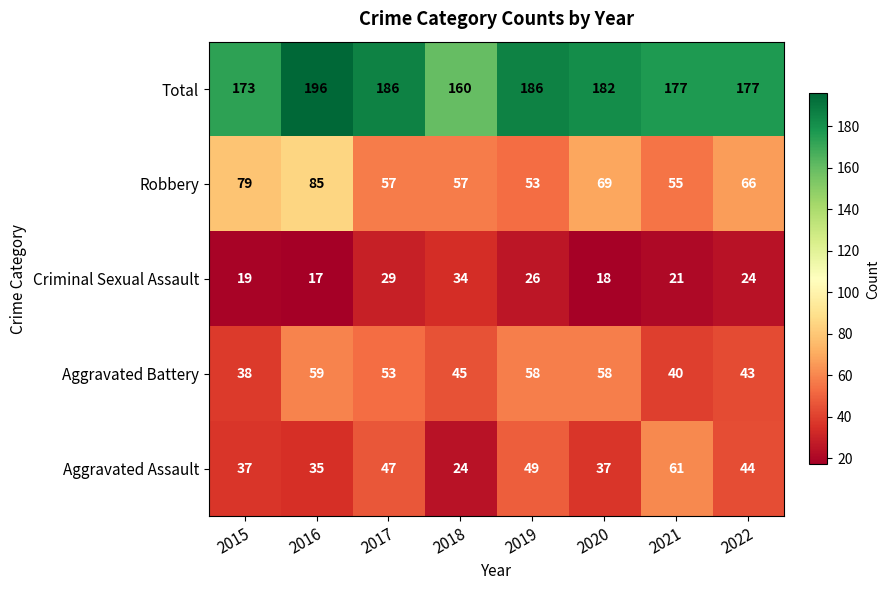

Which series changed the most between 2020 and 2021?

Aggravated Assault